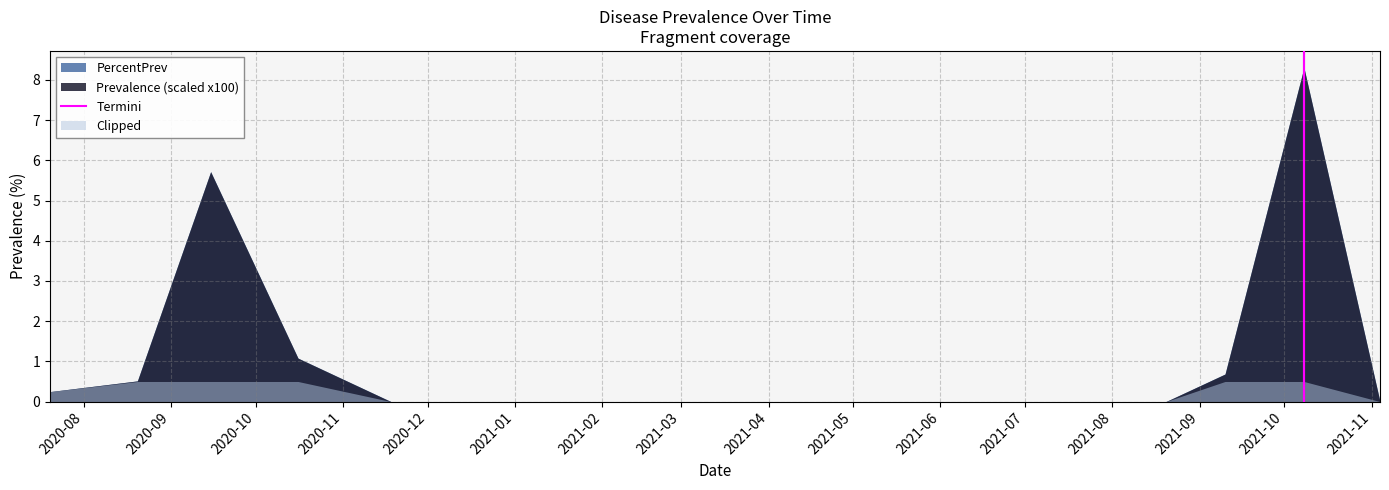

Which series has the widest spread of values?

PercentPrev